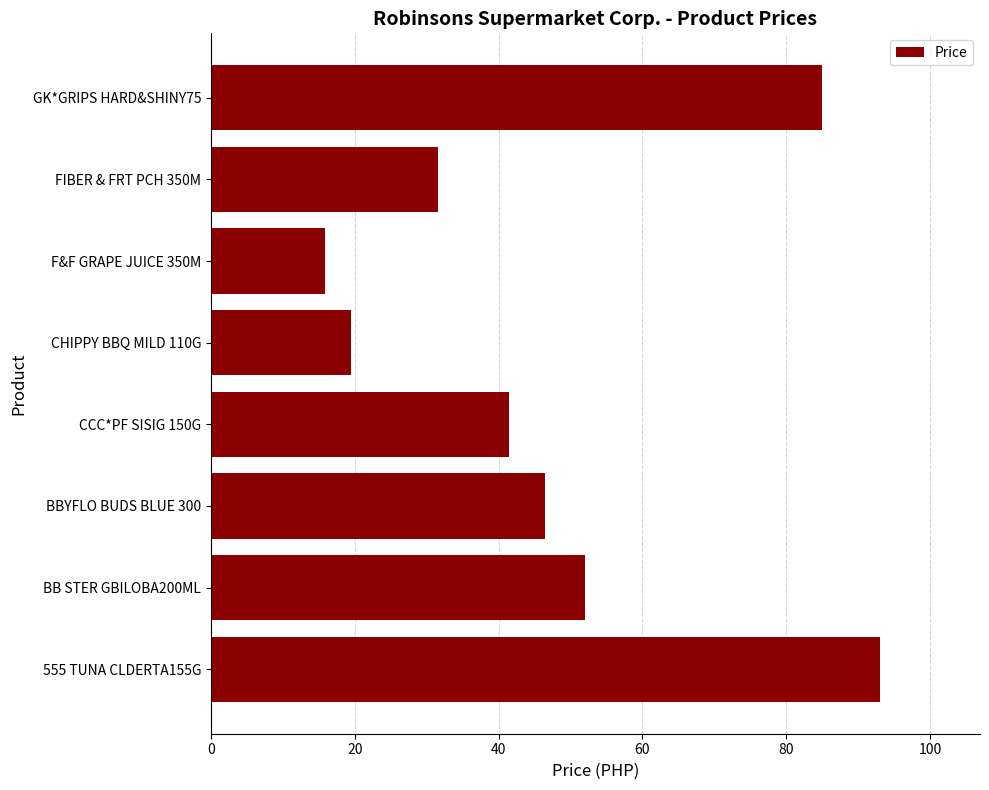

What is the difference between the maximum and minimum values?

77.2